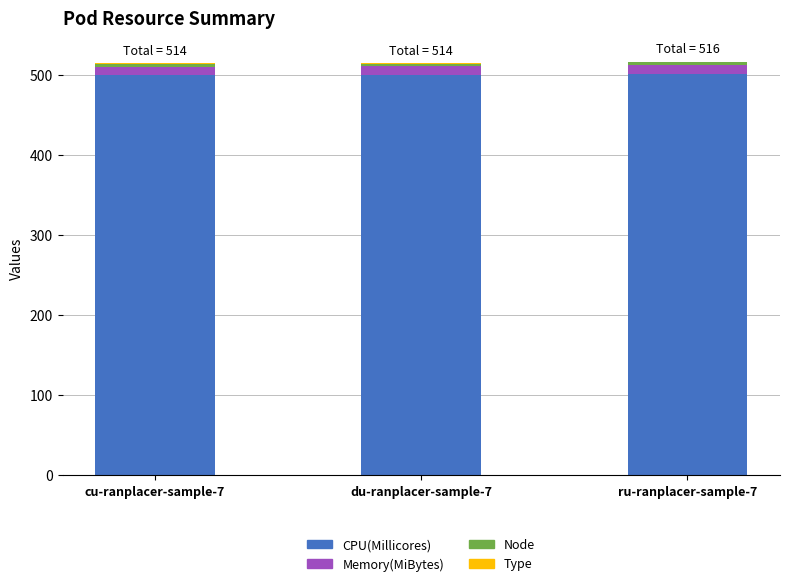

How many CPU(Millicores) values are between 500 and 501?

3